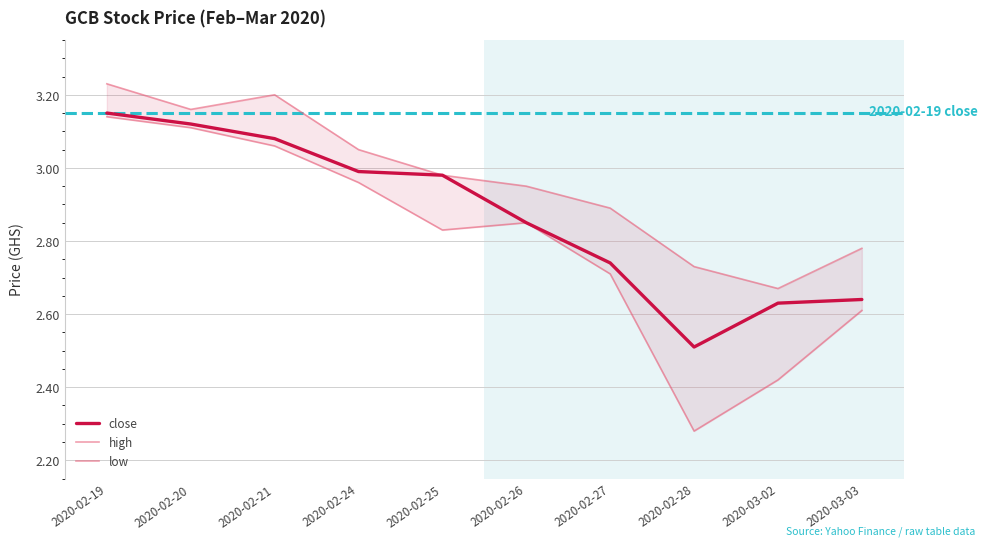

True or false: close and high cross at least once.

False